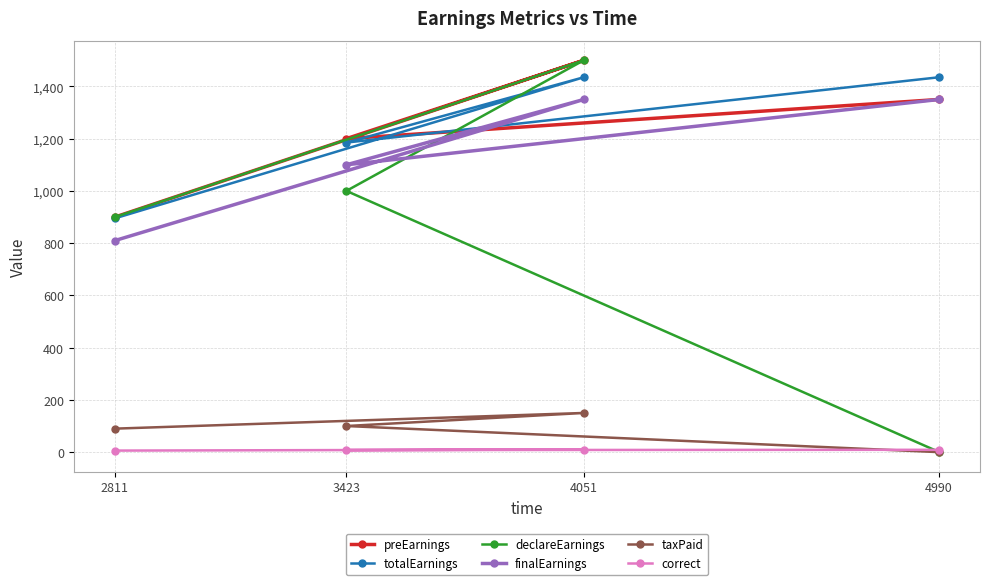

True or false: finalEarnings has a value of 1350.0 at 4051.

True